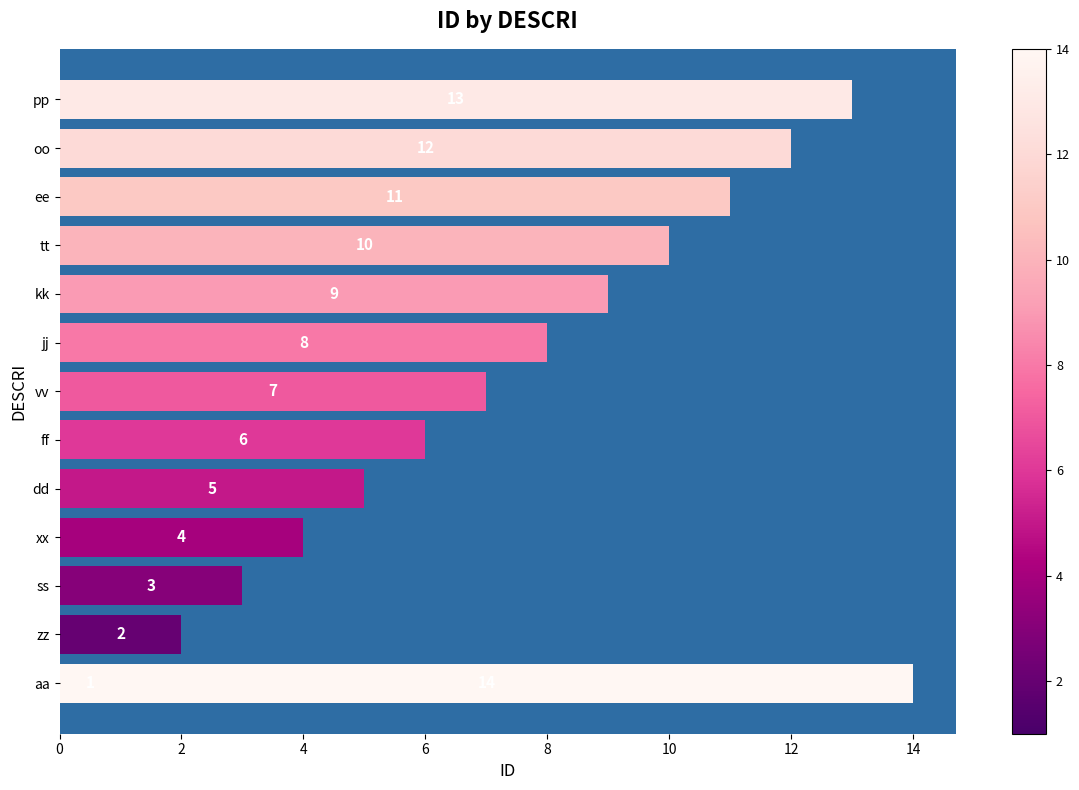

Does the chart contain stacked bars?

No